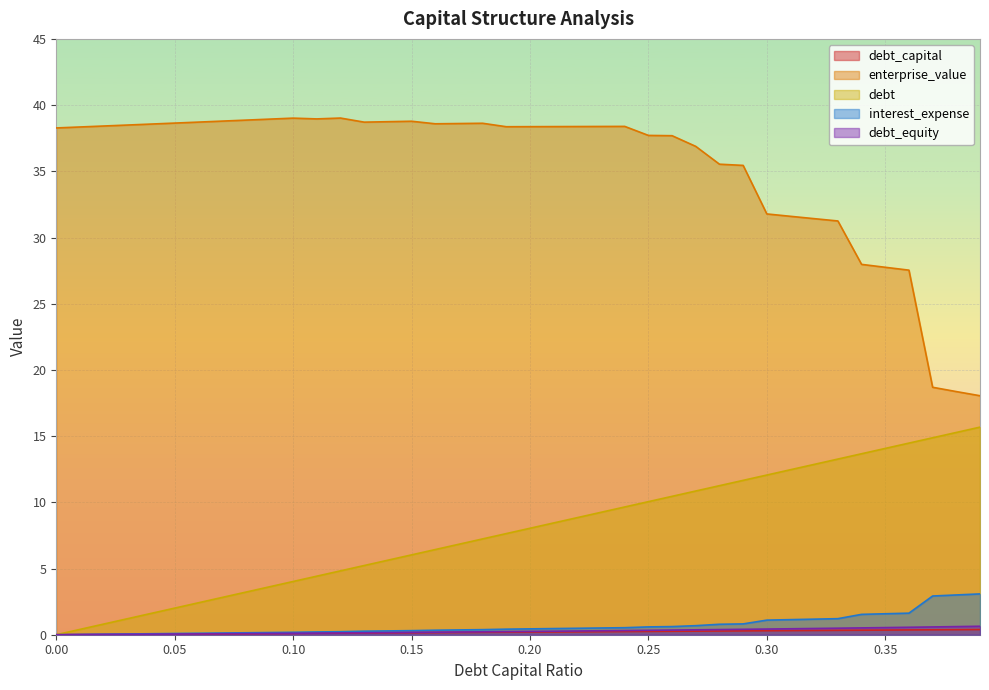

Which has a higher value, 0.03 or 0.33?

0.33